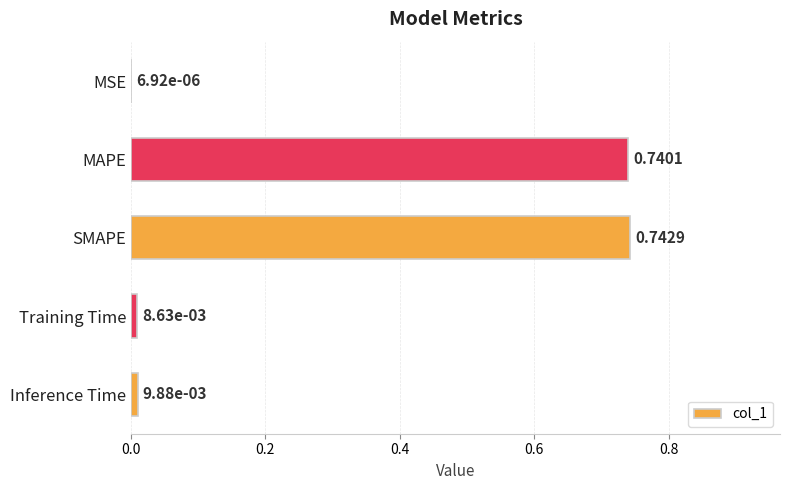

Between MSE and MAPE, which is larger?

MAPE